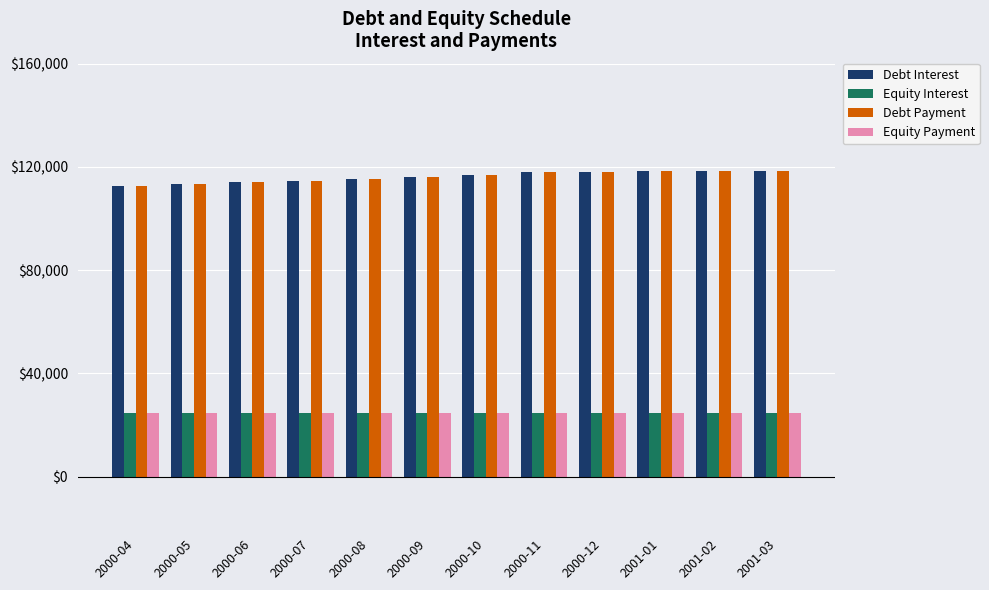

What is the label of the 12th bar from the right?

2000-04